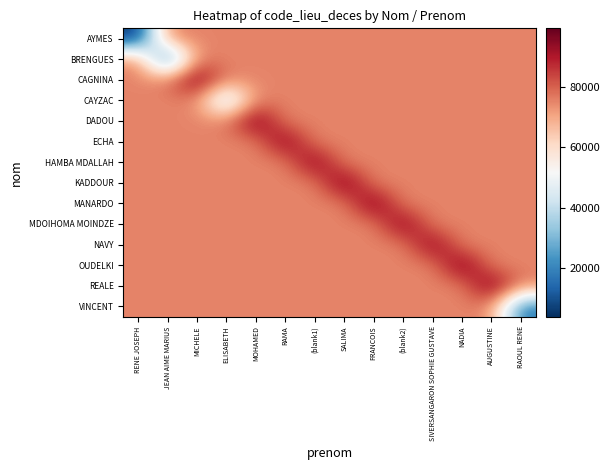

Rank the series by their maximum value, from lowest to highest.

AYMES, BRENGUES, CAYZAC, VINCENT, NAVY, HAMBA MDALLAH, MDOIHOMA MOINDZE, ECHA, CAGNINA, REALE, MANARDO, DADOU, KADDOUR, OUDELKI